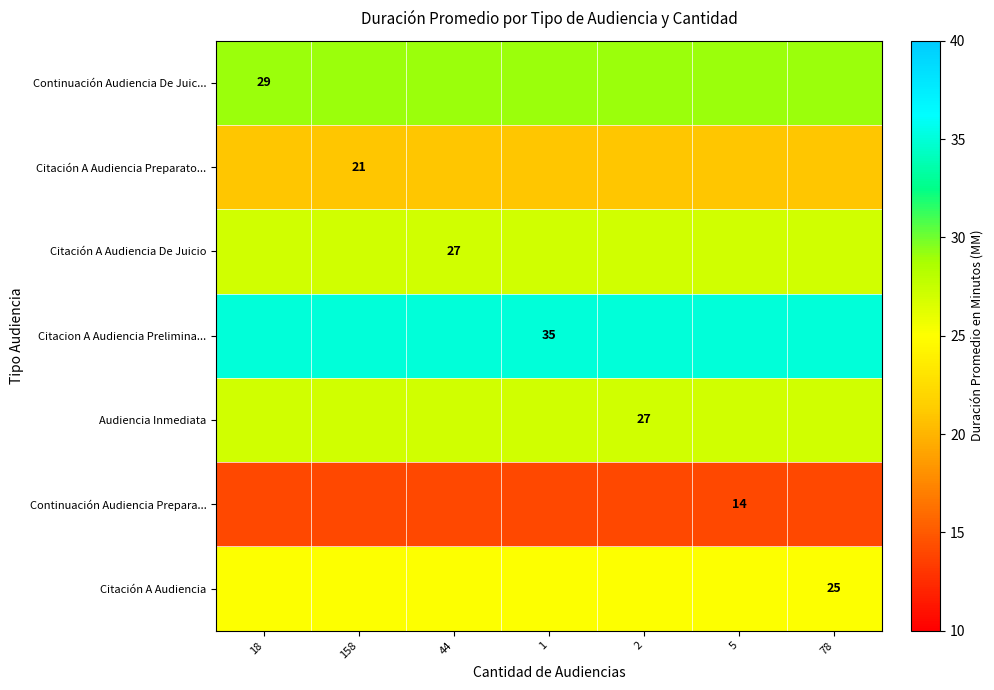

Is it true that Citacion A Audiencia Prelimina... equals 56 at 1?

False